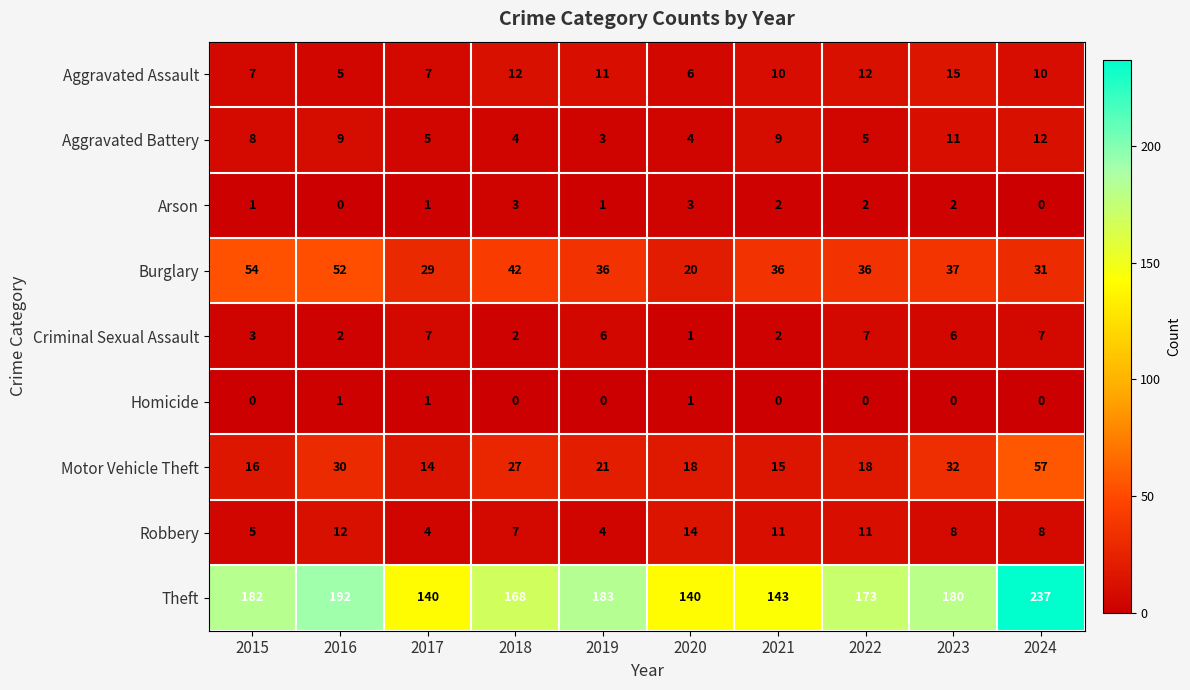

At how many categories does at least one series exceed 212?

1